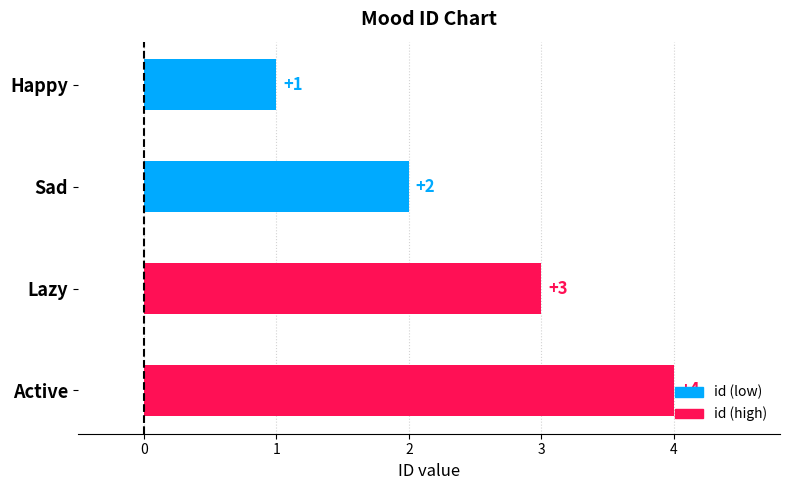

What is the label of the 1st bar from the bottom?

Active